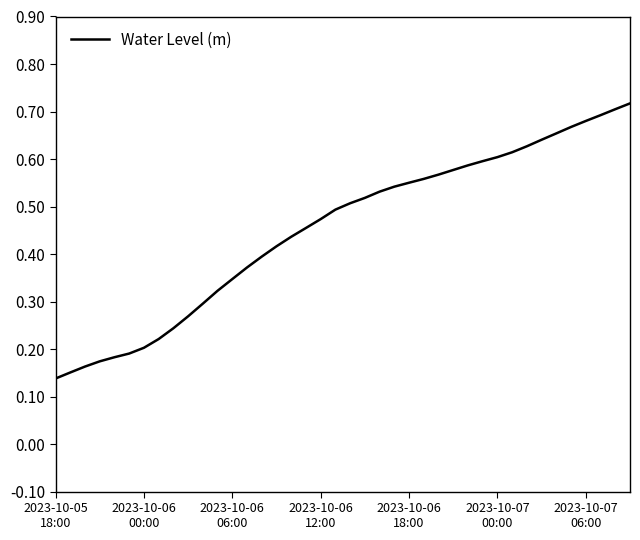

Does the chart have visible grid lines?

No